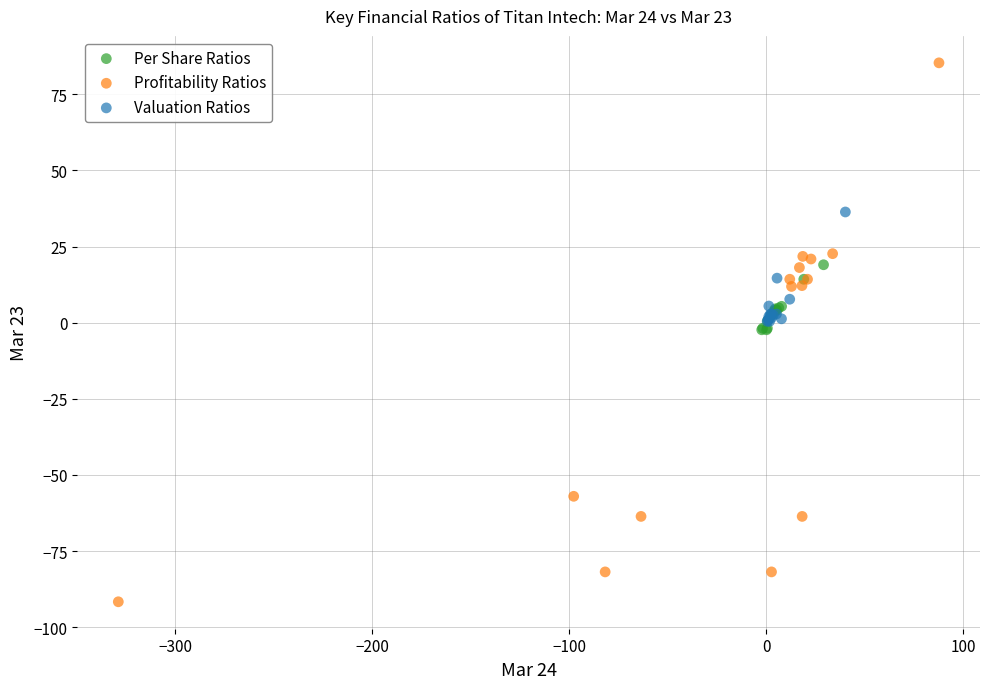

Which series has the largest Y range (max minus min)?

Profitability Ratios